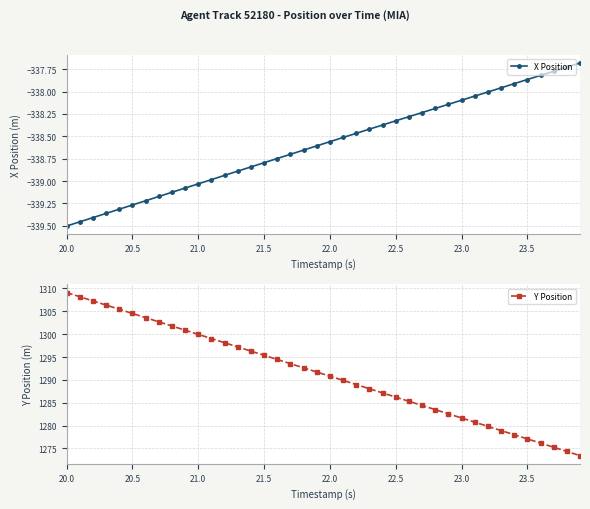

True or false: X Position has more than 0 points higher than both neighbors.

False